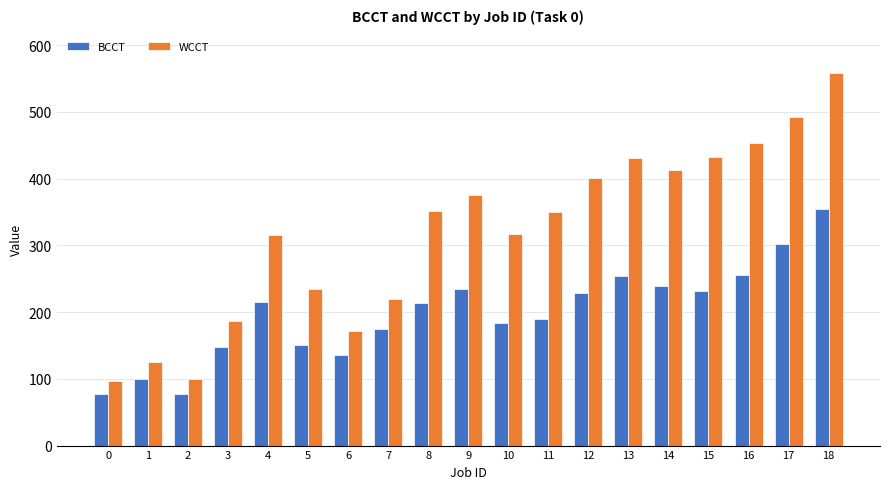

Is it true that WCCT equals 326 at 3?

False